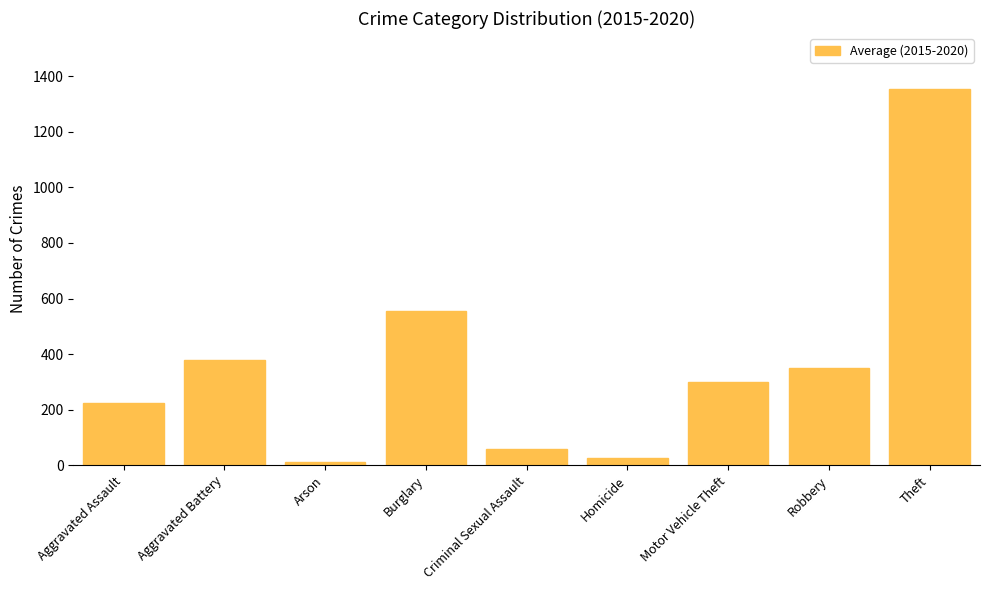

List the labels in order of value, smallest first.

Arson, Homicide, Criminal Sexual Assault, Aggravated Assault, Motor Vehicle Theft, Robbery, Aggravated Battery, Burglary, Theft